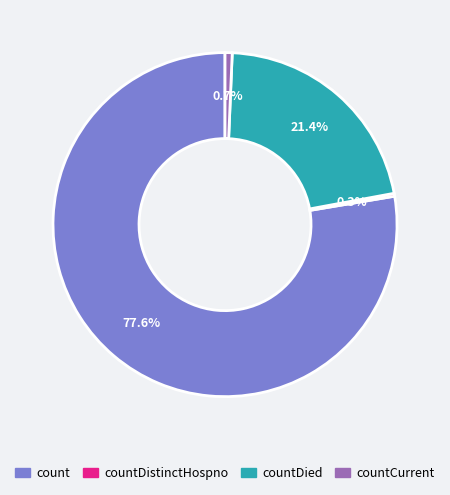

Is there any slice that represents more than half of the pie?

Yes